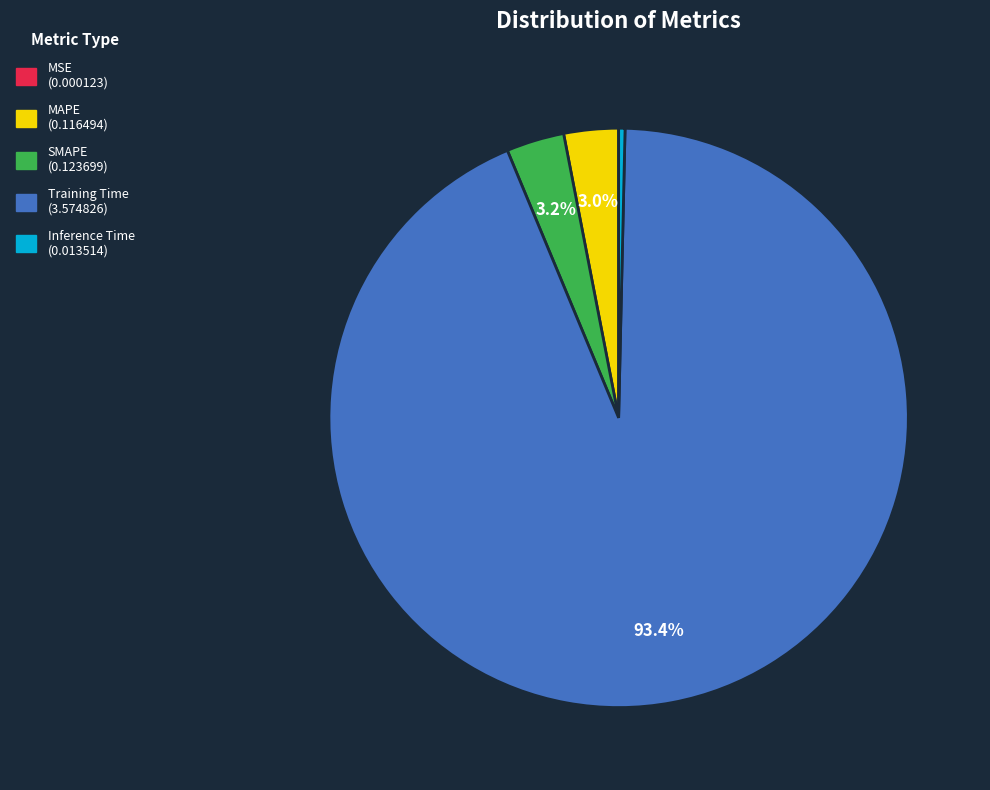

Is it true that MAPE is 3% of the pie?

True